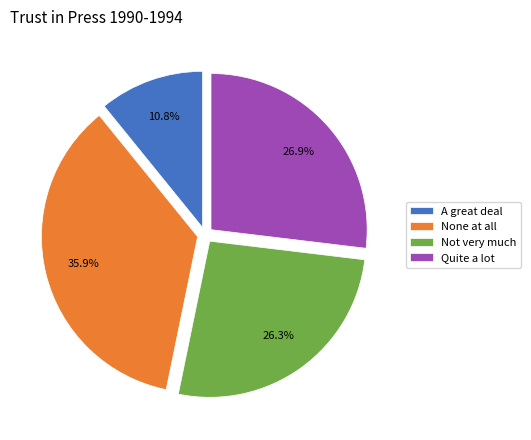

Which category has the biggest portion of the pie?

None at all